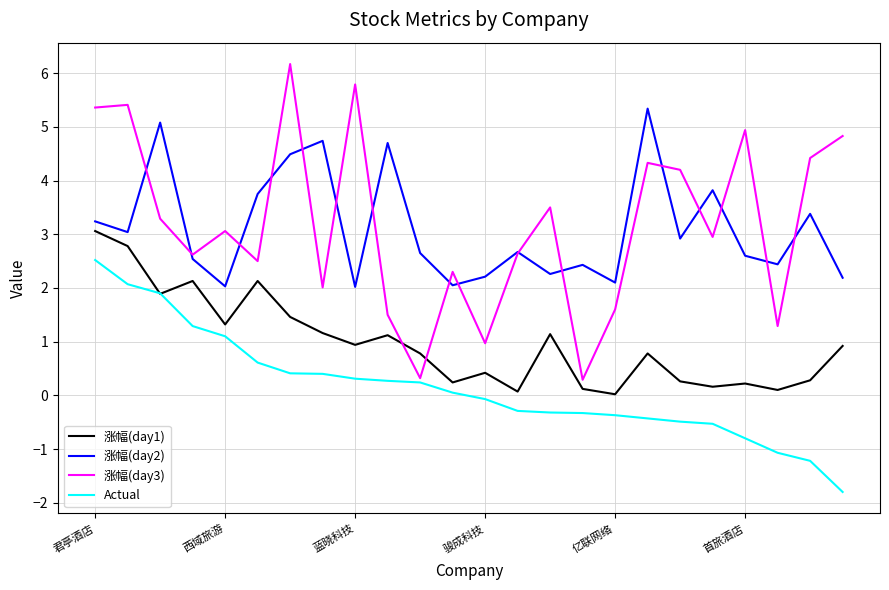

Which series has the largest range (max minus min)?

涨幅(day3)